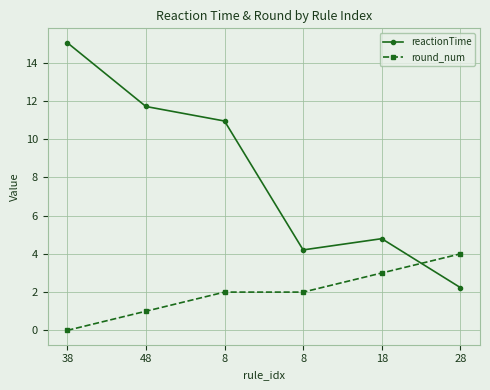

How many values in the reactionTime series exceed 10?

3